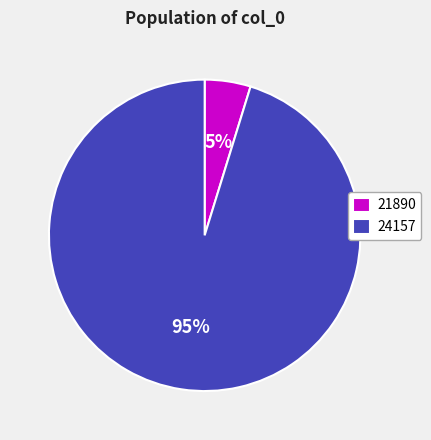

Is there a majority slice in this chart?

Yes